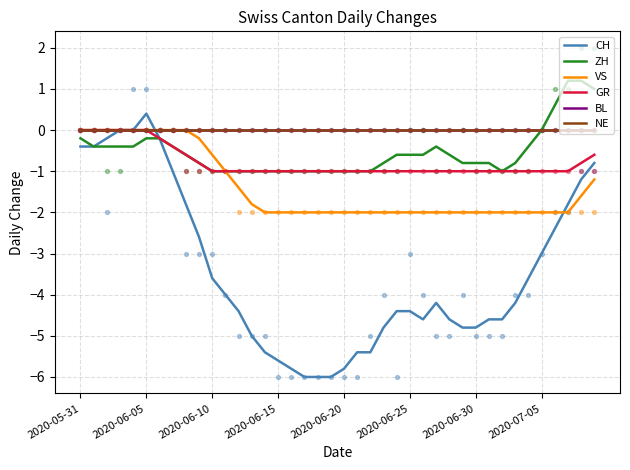

Which series contains the lowest Y value?

CH